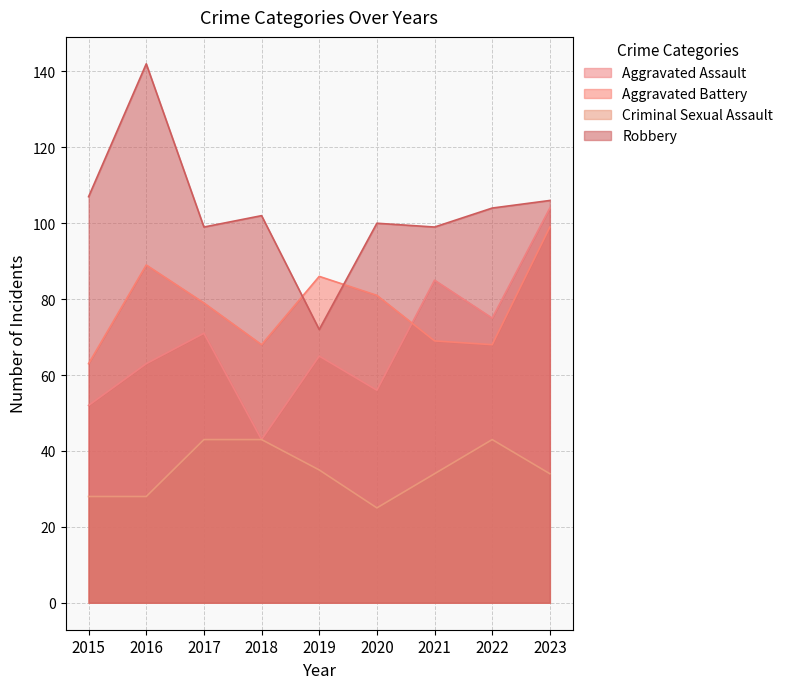

What is the sum of all Aggravated Assault values?

614